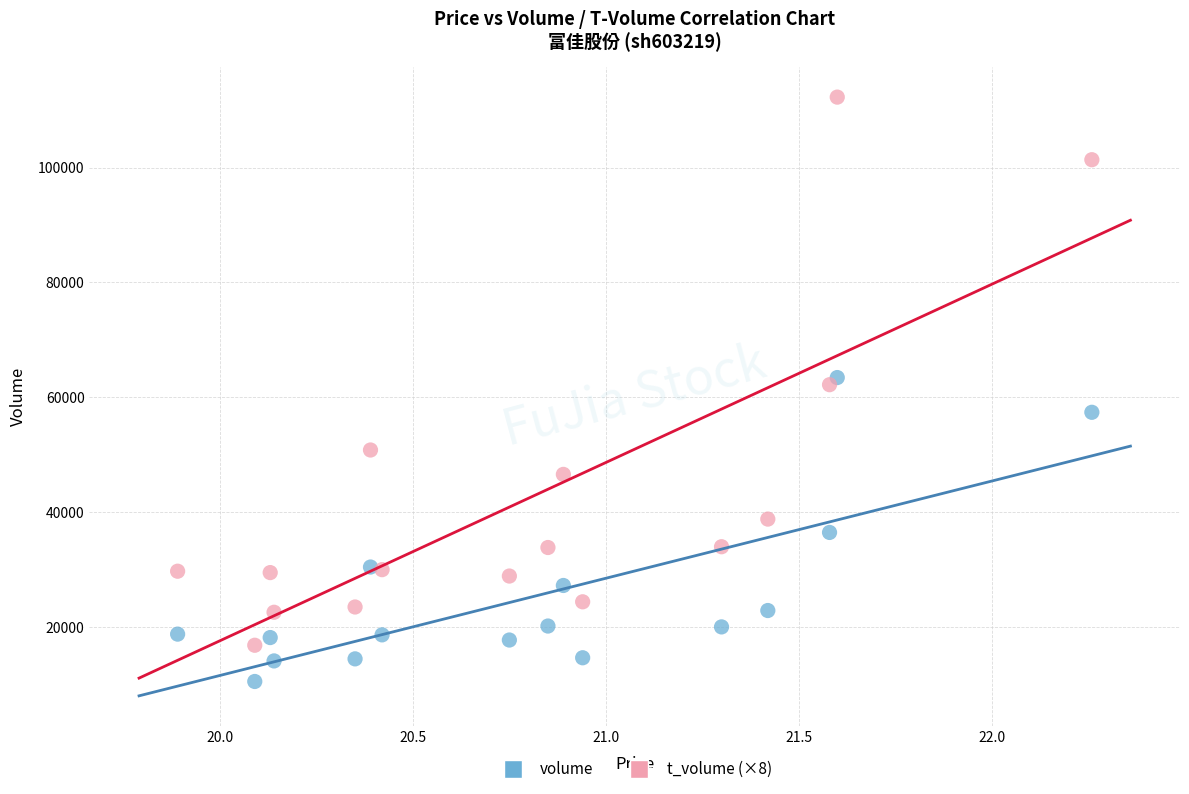

Across all data points, what is the range of Y values (max minus min)?

101782